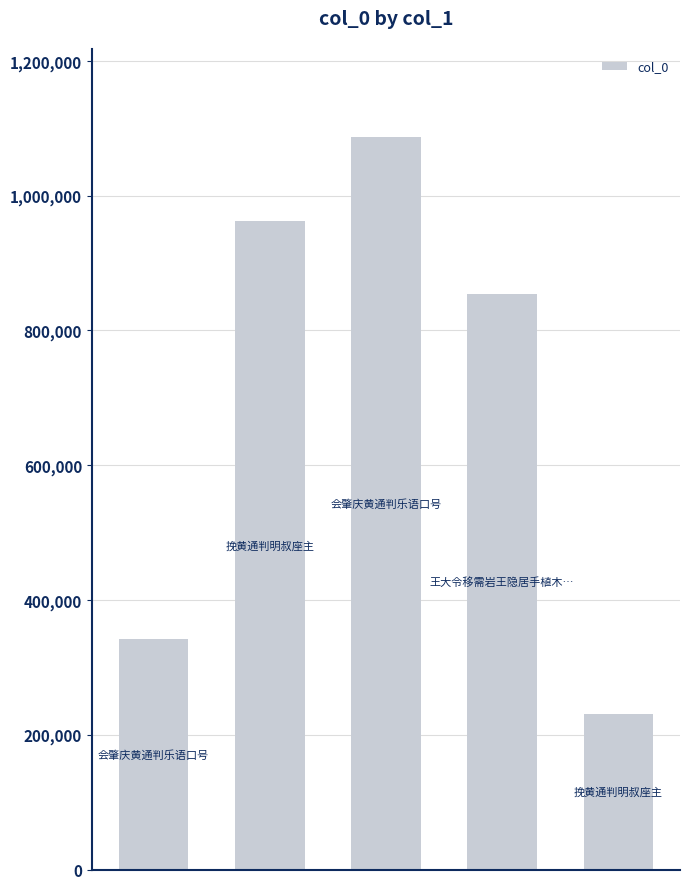

What is the value of the 3rd bar from the left?

1087229